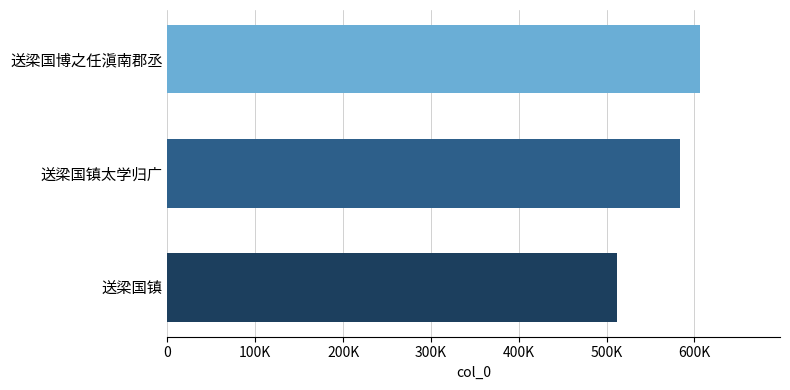

Are the bars horizontal?

Yes